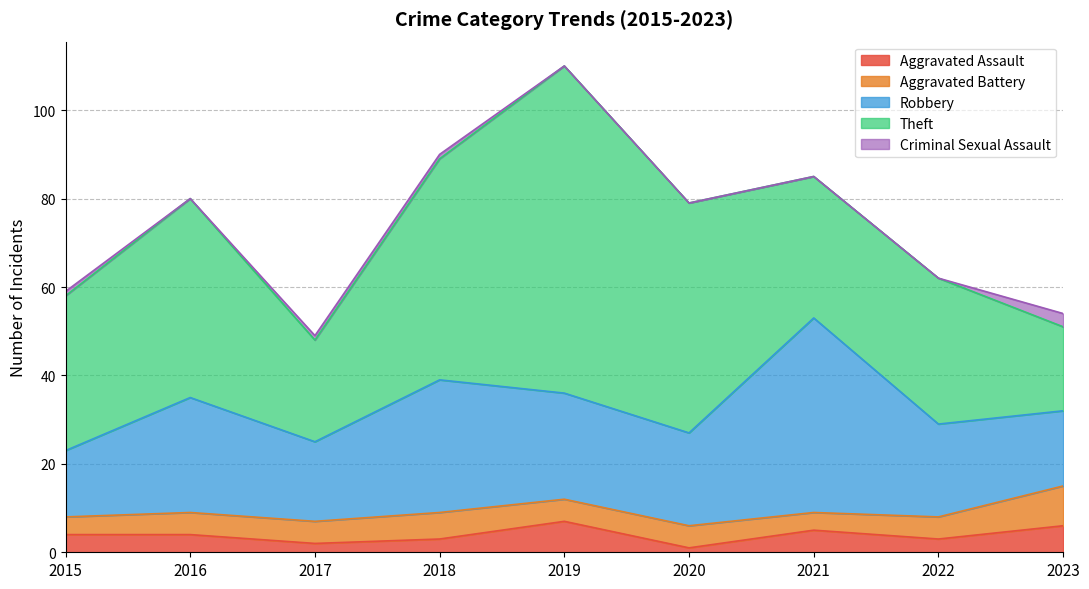

True or false: Criminal Sexual Assault and Aggravated Assault intersect in this chart.

False